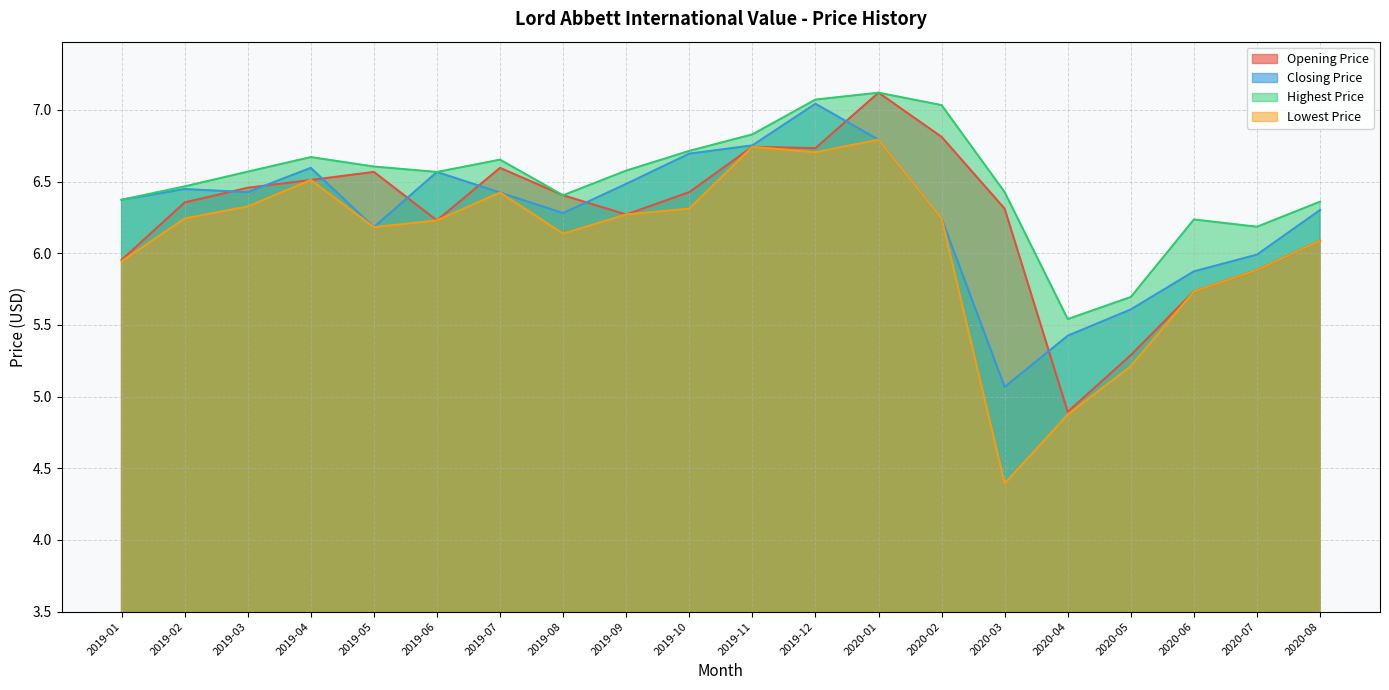

How many lines are shown in the chart?

4